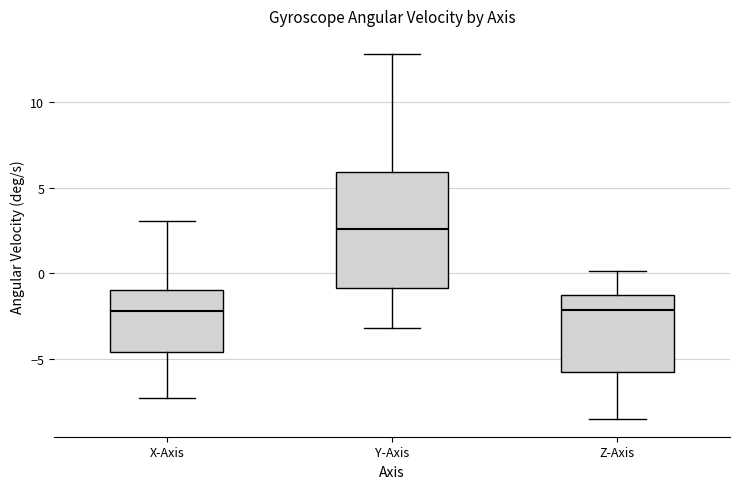

Where does the upper whisker of the box for Z-Axis end on the y-axis? The values are not printed on the chart, so give them approximately, as read against the axis.

0.0